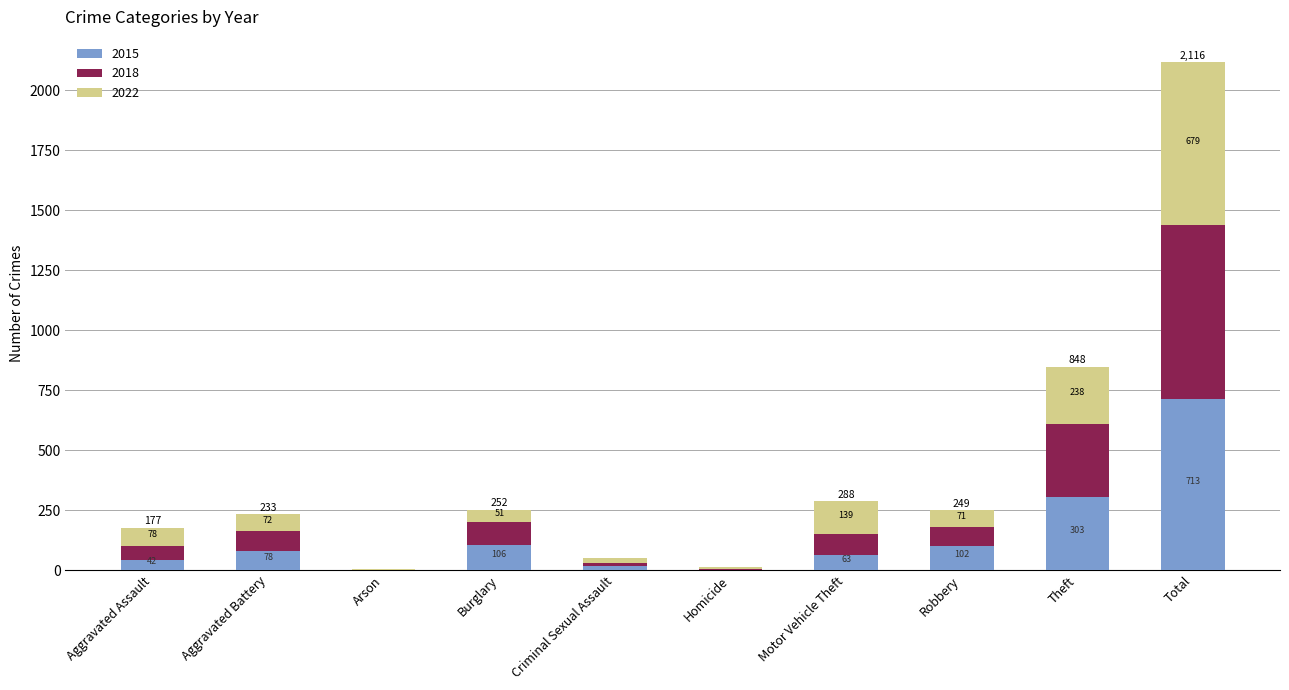

What is the sum of the 2015 values at Aggravated Assault and Theft?

345